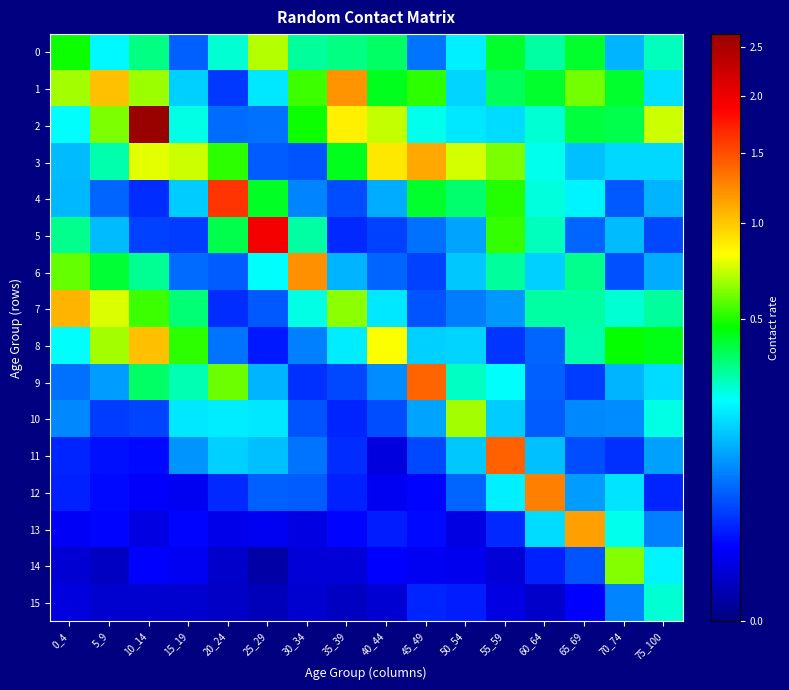

Reading left to right, transcribe all the data shown in this chart.

0: 0_4=0.5	5_9=0.2	10_14=0.3	15_19=0.1	20_24=0.3	25_29=0.7	30_34=0.3	35_39=0.3	40_44=0.4	45_49=0.1	50_54=0.2	55_59=0.4	60_64=0.3	65_69=0.4	70_74=0.1	75_100=0.3
1: 0_4=0.7	5_9=1.0	10_14=0.7	15_19=0.2	20_24=0.0	25_29=0.2	30_34=0.5	35_39=1.2	40_44=0.4	45_49=0.5	50_54=0.2	55_59=0.4	60_64=0.4	65_69=0.6	70_74=0.4	75_100=0.2
2: 0_4=0.2	5_9=0.6	10_14=2.6	15_19=0.2	20_24=0.1	25_29=0.1	30_34=0.5	35_39=0.9	40_44=0.7	45_49=0.2	50_54=0.2	55_59=0.2	60_64=0.3	65_69=0.4	70_74=0.4	75_100=0.7
3: 0_4=0.1	5_9=0.3	10_14=0.8	15_19=0.7	20_24=0.5	25_29=0.1	30_34=0.1	35_39=0.4	40_44=0.9	45_49=1.1	50_54=0.7	55_59=0.6	60_64=0.2	65_69=0.1	70_74=0.2	75_100=0.2
4: 0_4=0.1	5_9=0.1	10_14=0.0	15_19=0.2	20_24=1.6	25_29=0.4	30_34=0.1	35_39=0.0	40_44=0.1	45_49=0.4	50_54=0.4	55_59=0.5	60_64=0.3	65_69=0.2	70_74=0.1	75_100=0.1
5: 0_4=0.3	5_9=0.1	10_14=0.0	15_19=0.0	20_24=0.4	25_29=1.9	30_34=0.3	35_39=0.0	40_44=0.0	45_49=0.1	50_54=0.1	55_59=0.5	60_64=0.3	65_69=0.1	70_74=0.1	75_100=0.0
6: 0_4=0.6	5_9=0.4	10_14=0.3	15_19=0.1	20_24=0.1	25_29=0.2	30_34=1.2	35_39=0.1	40_44=0.1	45_49=0.0	50_54=0.2	55_59=0.3	60_64=0.2	65_69=0.3	70_74=0.1	75_100=0.1
7: 0_4=1.1	5_9=0.8	10_14=0.5	15_19=0.3	20_24=0.0	25_29=0.1	30_34=0.2	35_39=0.6	40_44=0.2	45_49=0.1	50_54=0.1	55_59=0.1	60_64=0.3	65_69=0.3	70_74=0.3	75_100=0.3
8: 0_4=0.2	5_9=0.7	10_14=1.0	15_19=0.5	20_24=0.1	25_29=0.0	30_34=0.1	35_39=0.2	40_44=0.8	45_49=0.2	50_54=0.2	55_59=0.0	60_64=0.1	65_69=0.3	70_74=0.5	75_100=0.4
9: 0_4=0.1	5_9=0.1	10_14=0.4	15_19=0.3	20_24=0.6	25_29=0.1	30_34=0.0	35_39=0.0	40_44=0.1	45_49=1.4	50_54=0.3	55_59=0.2	60_64=0.1	65_69=0.0	70_74=0.1	75_100=0.2
10: 0_4=0.1	5_9=0.0	10_14=0.0	15_19=0.2	20_24=0.2	25_29=0.2	30_34=0.1	35_39=0.0	40_44=0.0	45_49=0.1	50_54=0.7	55_59=0.2	60_64=0.1	65_69=0.1	70_74=0.1	75_100=0.2
11: 0_4=0.0	5_9=0.0	10_14=0.0	15_19=0.1	20_24=0.2	25_29=0.1	30_34=0.1	35_39=0.0	40_44=0.0	45_49=0.0	50_54=0.2	55_59=1.4	60_64=0.1	65_69=0.0	70_74=0.0	75_100=0.1
12: 0_4=0.0	5_9=0.0	10_14=0.0	15_19=0.0	20_24=0.0	25_29=0.1	30_34=0.1	35_39=0.0	40_44=0.0	45_49=0.0	50_54=0.1	55_59=0.2	60_64=1.3	65_69=0.1	70_74=0.2	75_100=0.0
13: 0_4=0.0	5_9=0.0	10_14=0.0	15_19=0.0	20_24=0.0	25_29=0.0	30_34=0.0	35_39=0.0	40_44=0.0	45_49=0.0	50_54=0.0	55_59=0.0	60_64=0.2	65_69=1.2	70_74=0.2	75_100=0.1
14: 0_4=0.0	5_9=0.0	10_14=0.0	15_19=0.0	20_24=0.0	25_29=0.0	30_34=0.0	35_39=0.0	40_44=0.0	45_49=0.0	50_54=0.0	55_59=0.0	60_64=0.0	65_69=0.1	70_74=0.6	75_100=0.2
15: 0_4=0.0	5_9=0.0	10_14=0.0	15_19=0.0	20_24=0.0	25_29=0.0	30_34=0.0	35_39=0.0	40_44=0.0	45_49=0.0	50_54=0.0	55_59=0.0	60_64=0.0	65_69=0.0	70_74=0.1	75_100=0.3